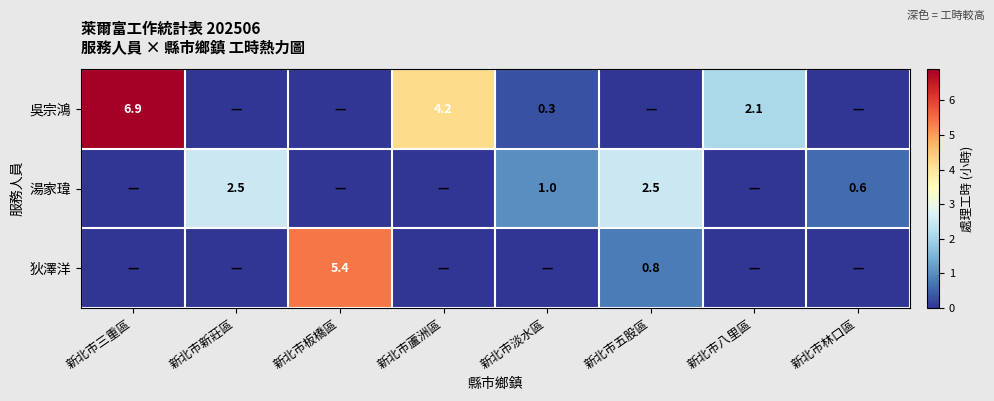

The value of 湯家瑋 at 新北市林口區 is 0.6. True or false?

True